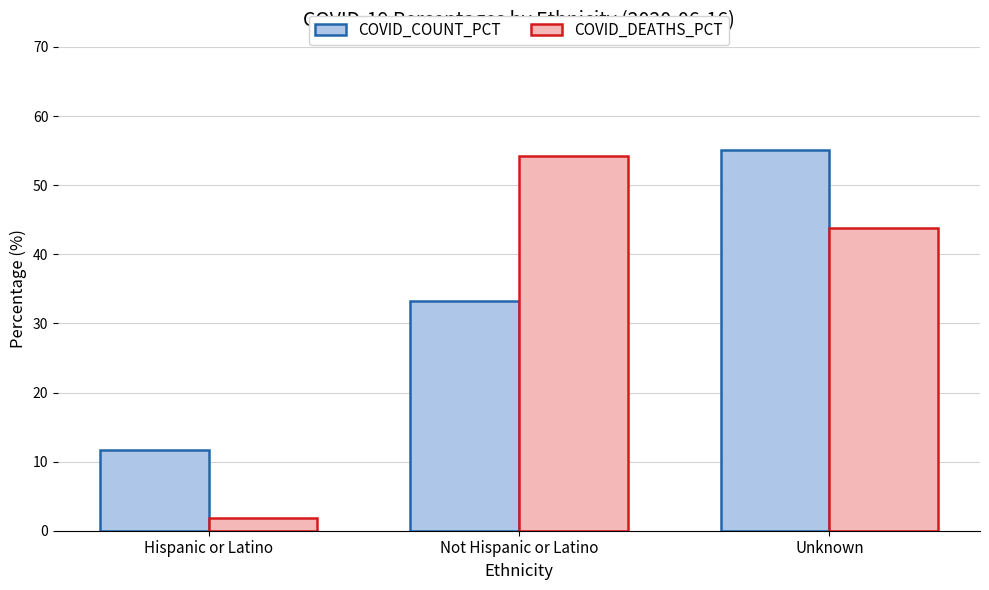

Reading left to right, transcribe all the data shown in this chart.

COVID_COUNT_PCT: Hispanic or Latino=11.6	Not Hispanic or Latino=33.3	Unknown=55.1
COVID_DEATHS_PCT: Hispanic or Latino=1.9	Not Hispanic or Latino=54.3	Unknown=43.8